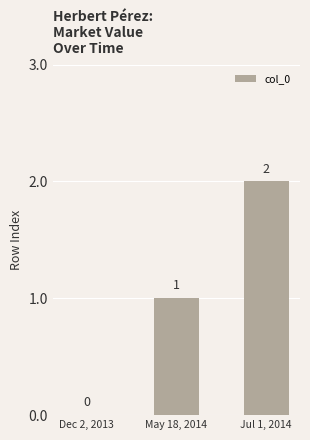

Are the bars horizontal?

No